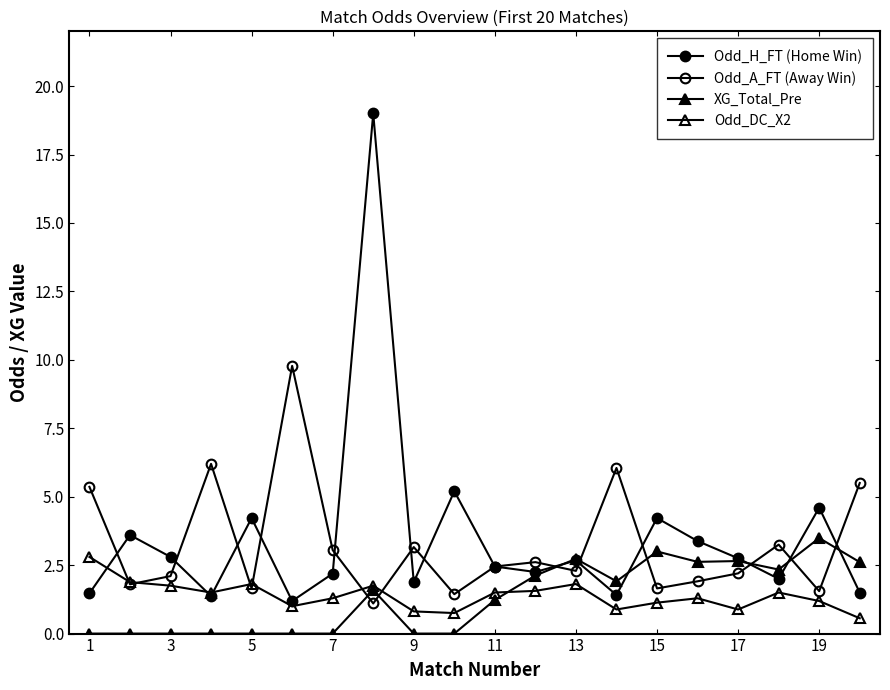

How many data points does each series have?

20